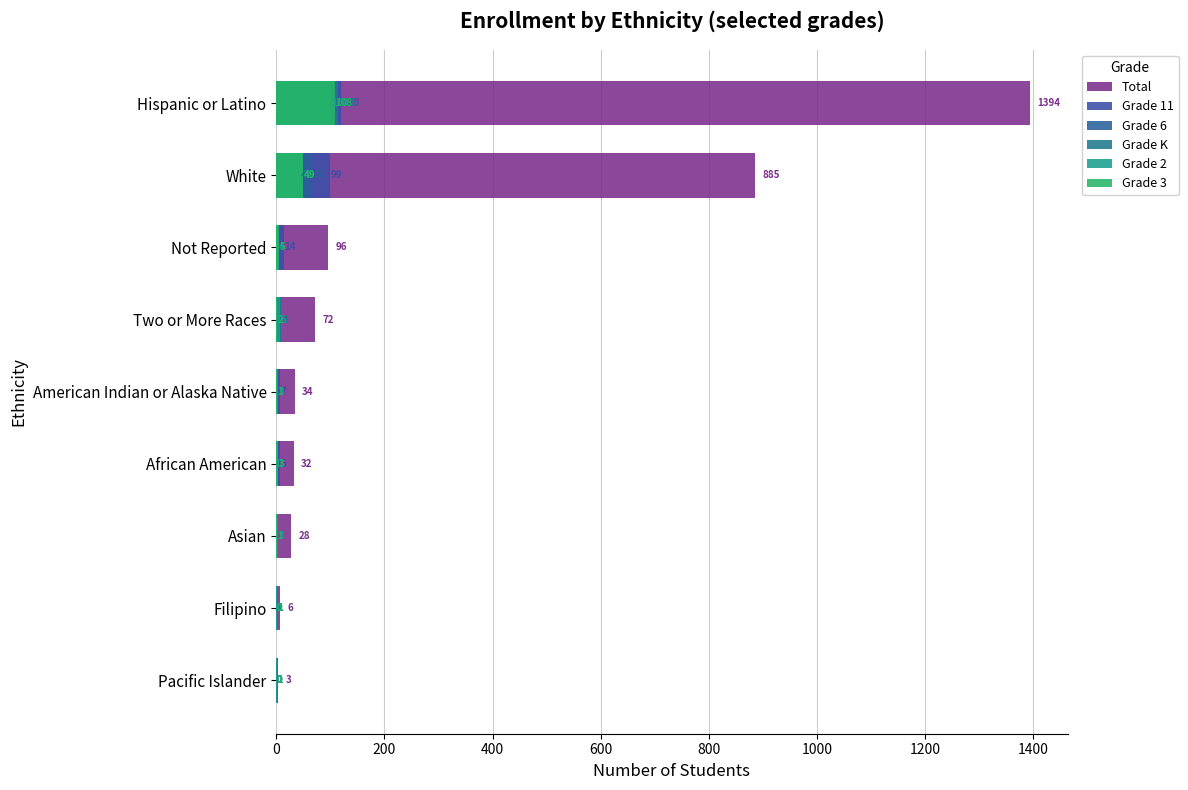

How many data points in Grade K are less than 2?

4